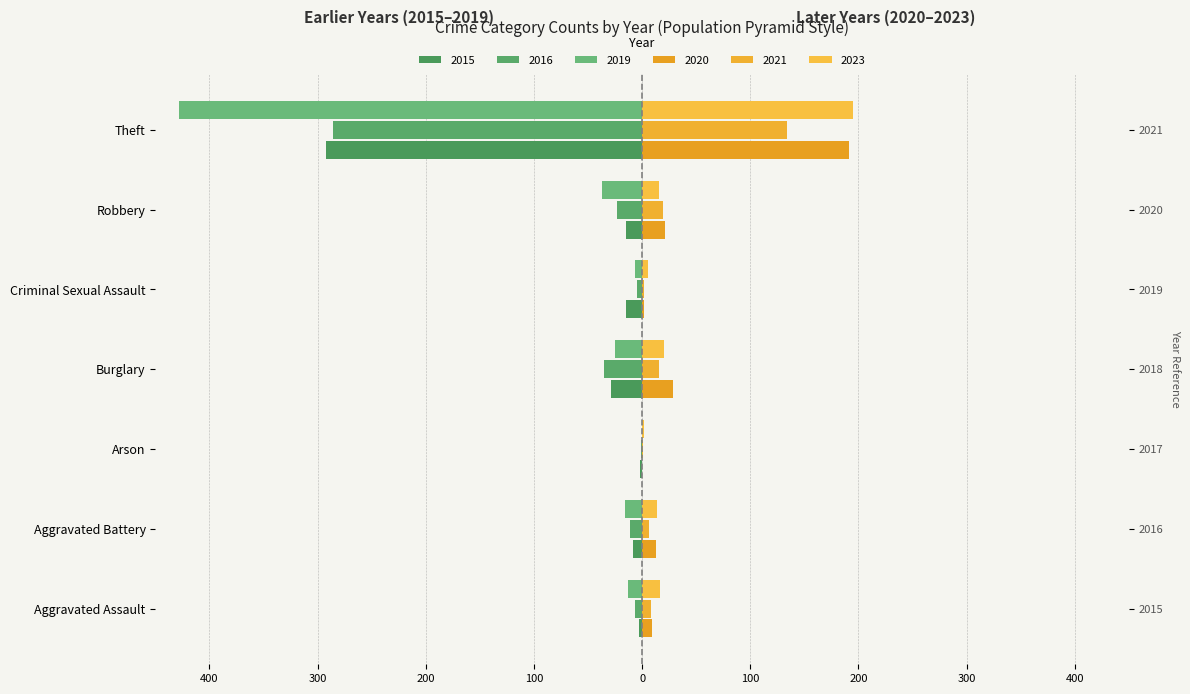

At how many categories does at least one series exceed 0?

7